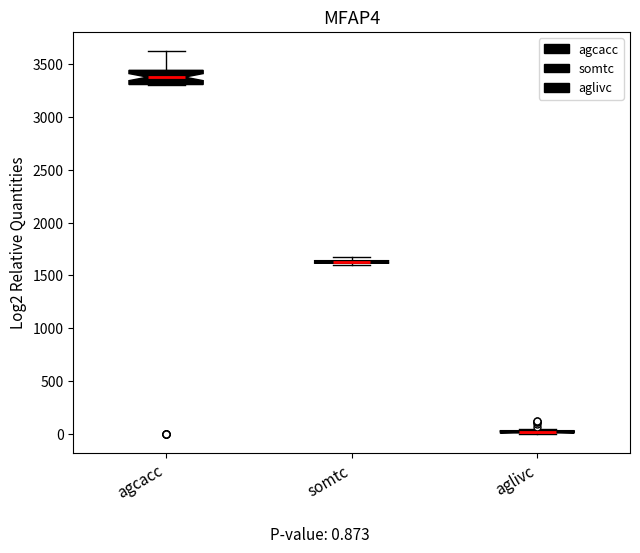

Comparing the boxes themselves (not the whiskers), which one is the tallest?

agcacc